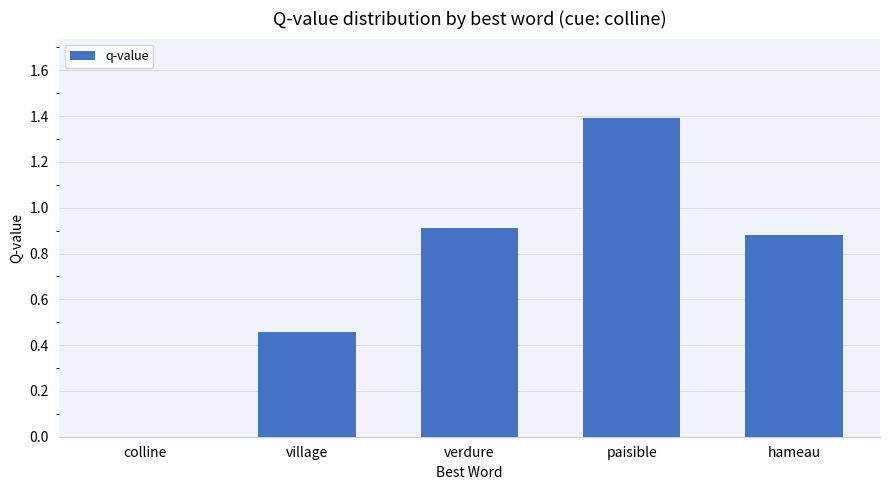

The value at verdure is 1.3. True or false?

False